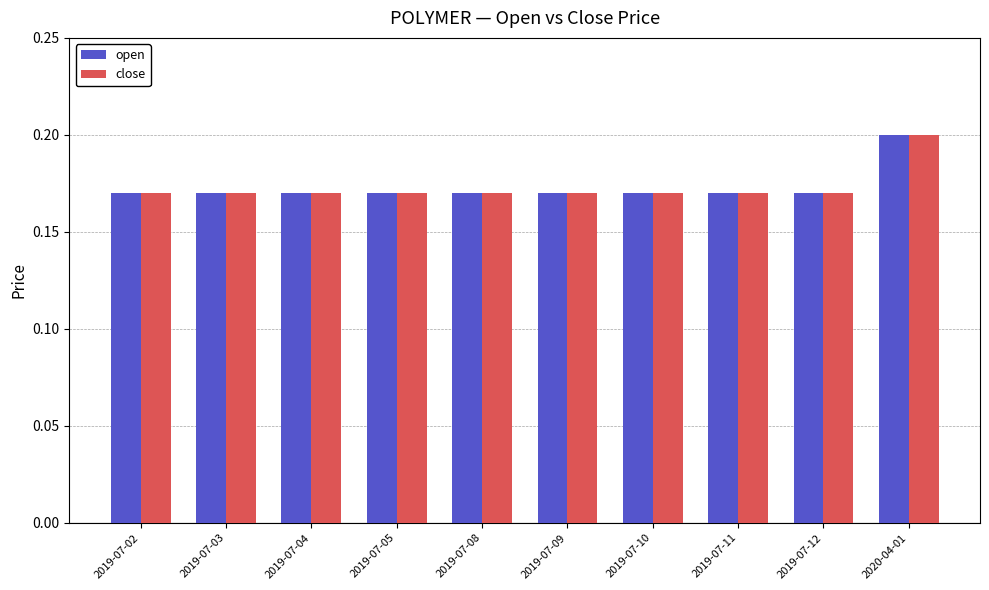

What is the total value across all series at 2019-07-11?

0.3